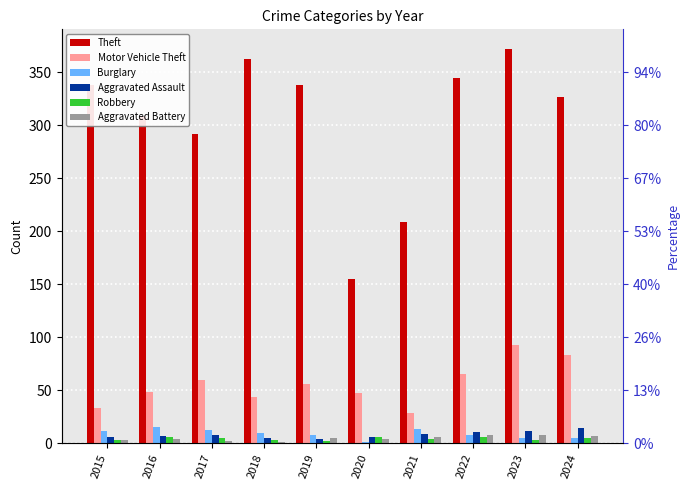

How many bars are there in each group?

6